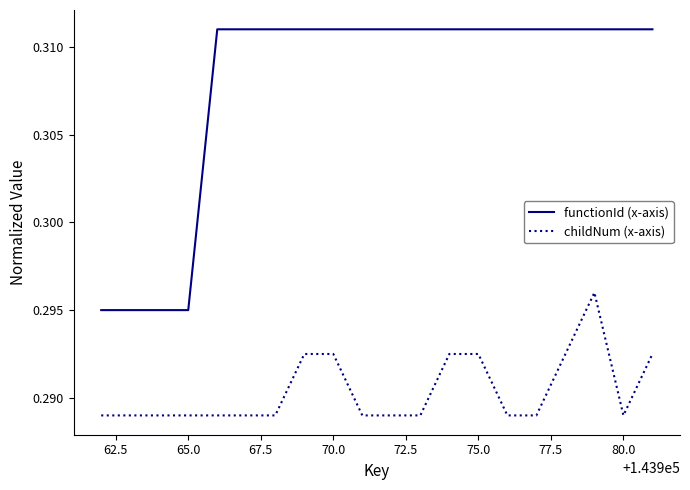

Which series has the largest total across all categories?

functionId (x-axis)